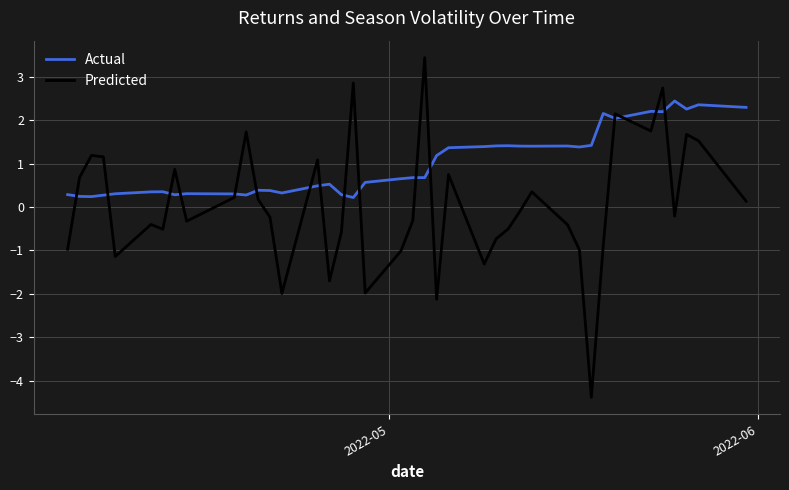

What is the smallest value displayed?

-4.4